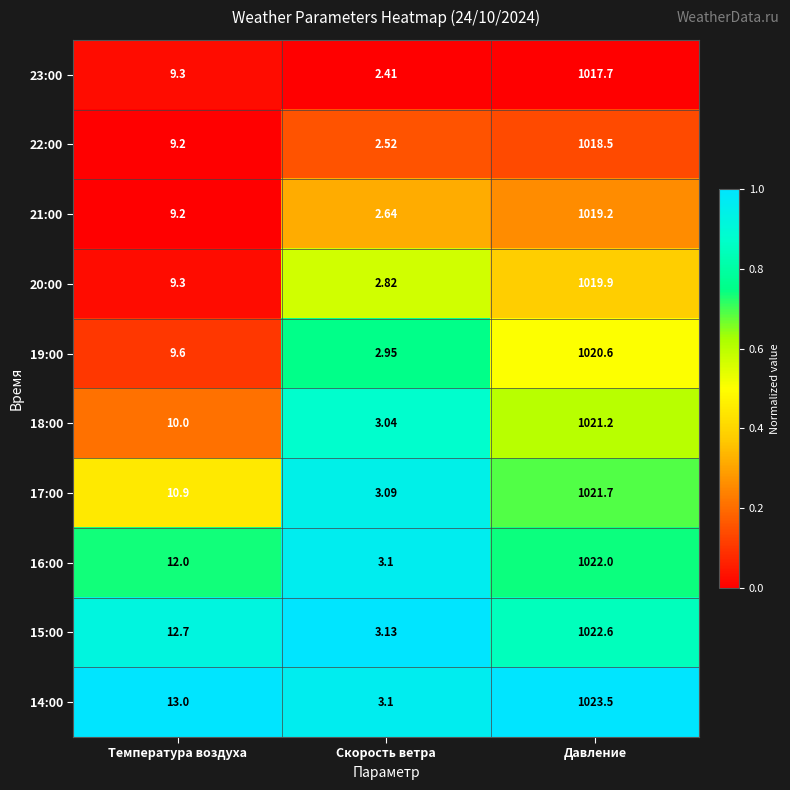

List the labels in order of 23:00 value, smallest first.

Скорость ветра, Температура воздуха, Давление